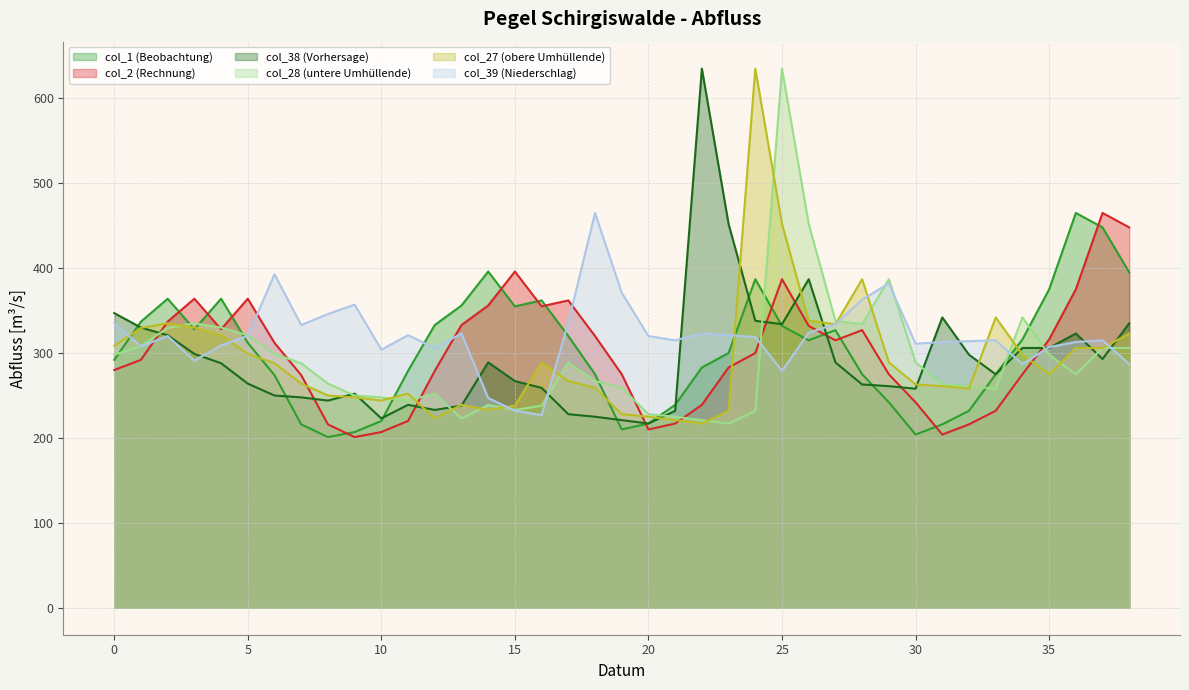

True or false: col_1 has more than 1 points higher than both neighbors.

True